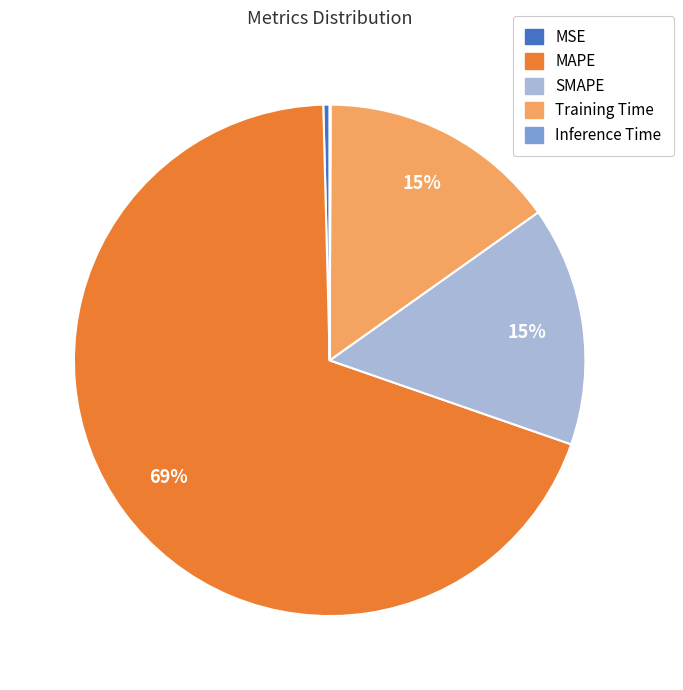

Does MAPE account for over 50% of the chart?

Yes